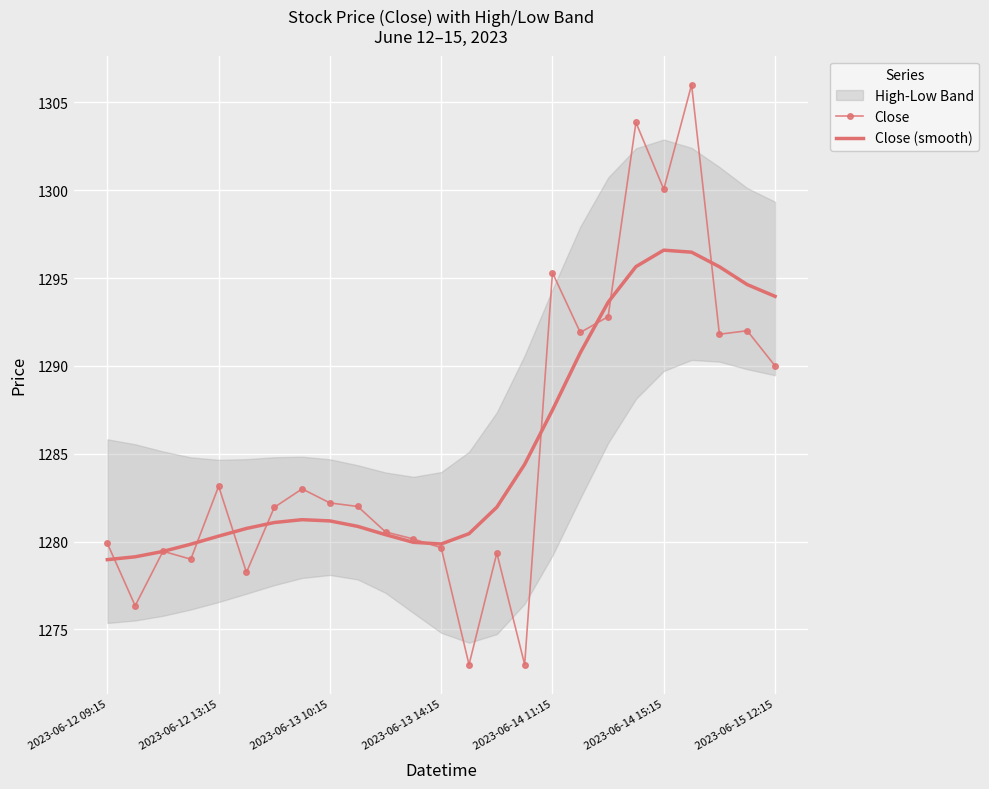

The Close series shows 1282.2 at 2023-06-13 10:15. True or false?

True